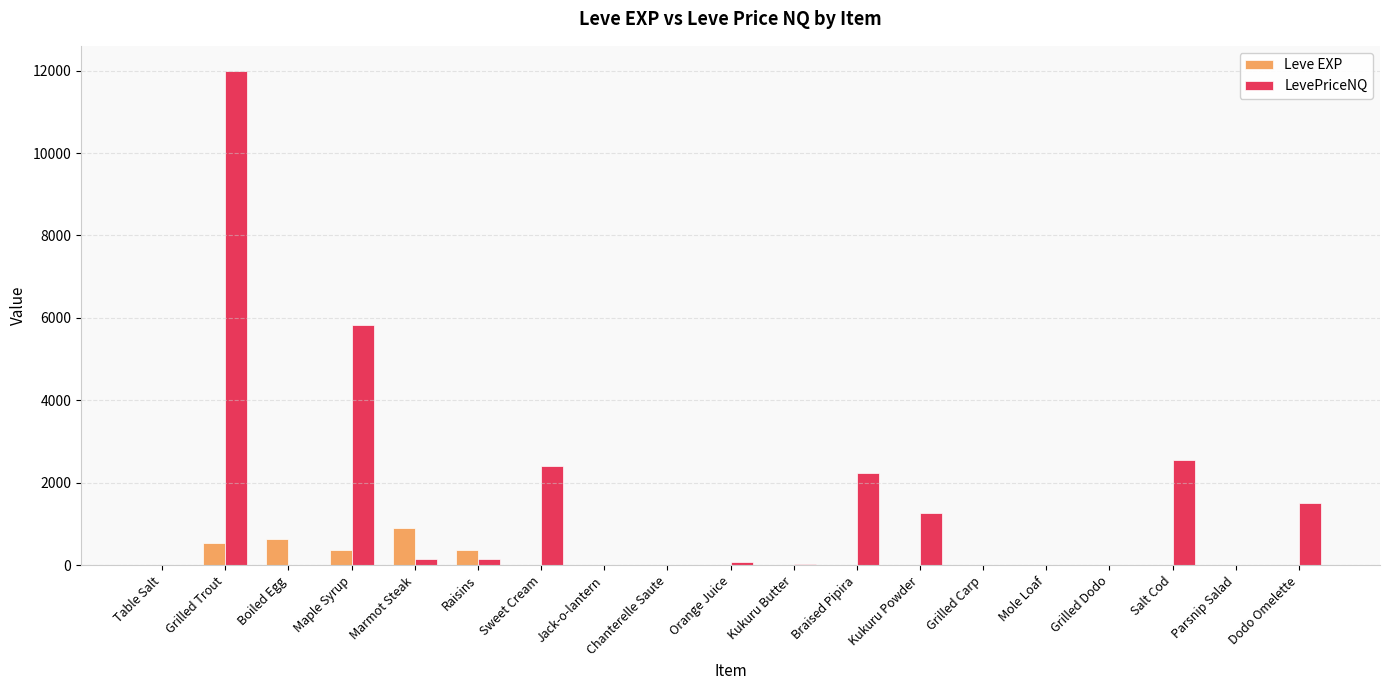

Does the chart contain stacked bars?

No